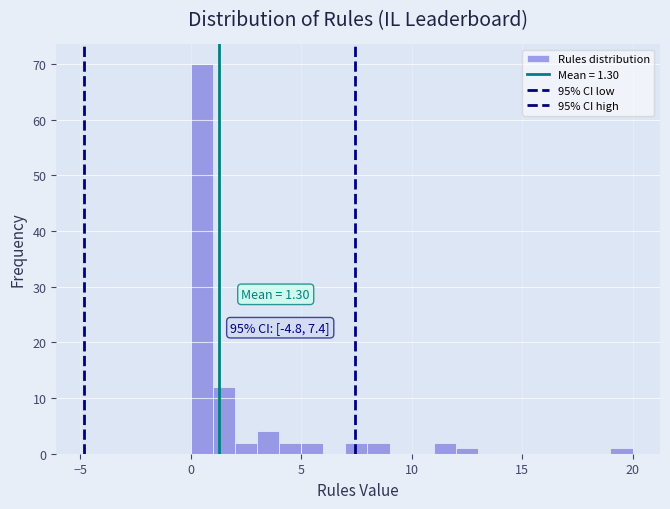

Around what value on the x-axis is the tallest bar? Give the approximate position of its centre, as read against the axis.

0.5